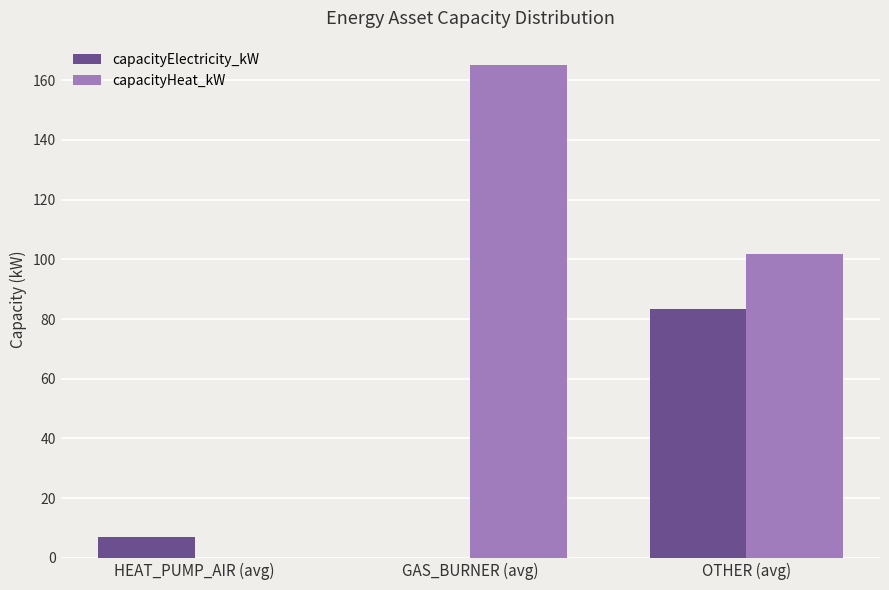

Reading right to left, extract all data points from this chart.

capacityElectricity_kW: OTHER (avg)=83.3	GAS_BURNER (avg)=0.0	HEAT_PUMP_AIR (avg)=7.0
capacityHeat_kW: OTHER (avg)=101.7	GAS_BURNER (avg)=165.0	HEAT_PUMP_AIR (avg)=0.0